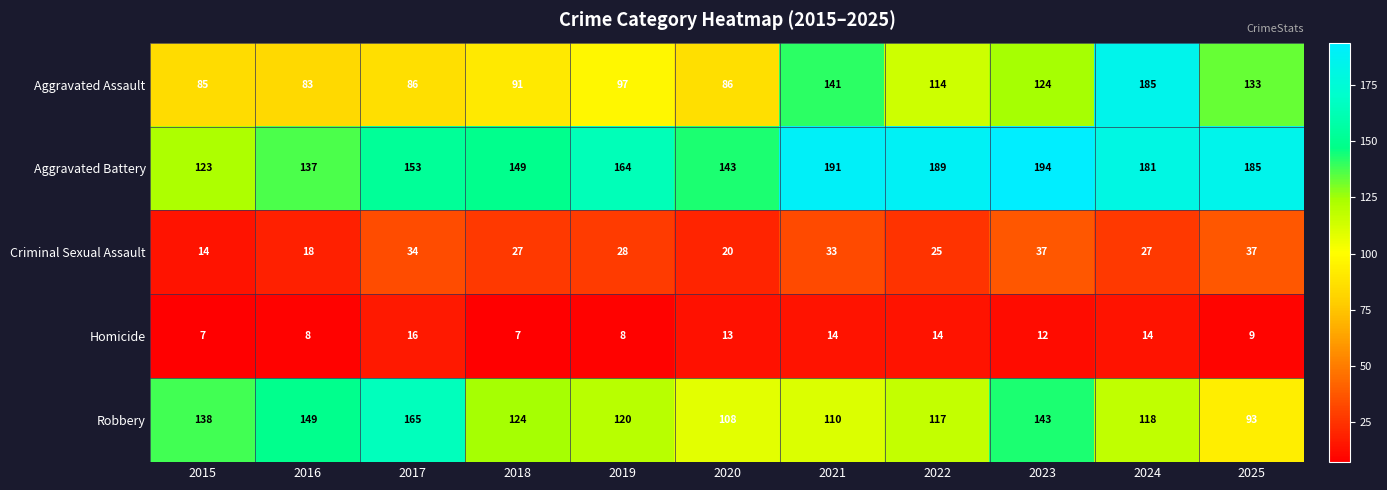

List the series in order of their peak value, highest first.

Aggravated Battery, Aggravated Assault, Robbery, Criminal Sexual Assault, Homicide